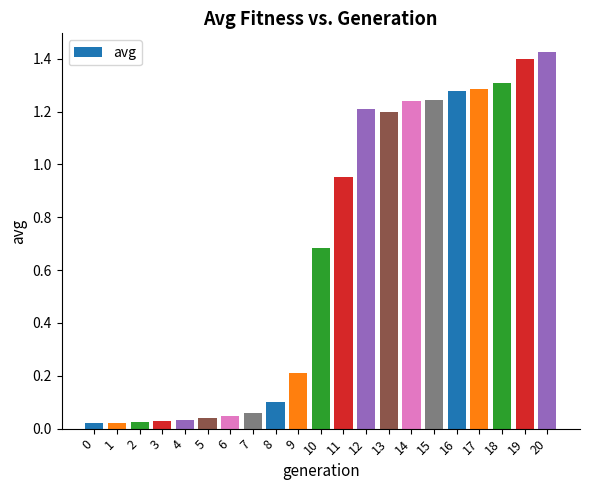

True or false: the data shows 0.3 at 9.

False